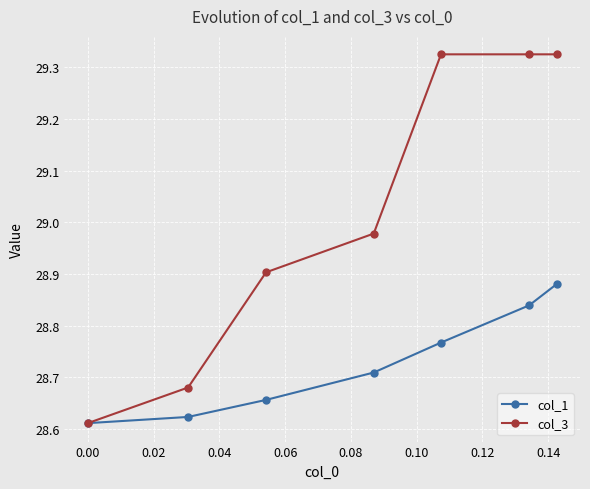

True or false: col_3 has more than 1 points higher than both neighbors.

False